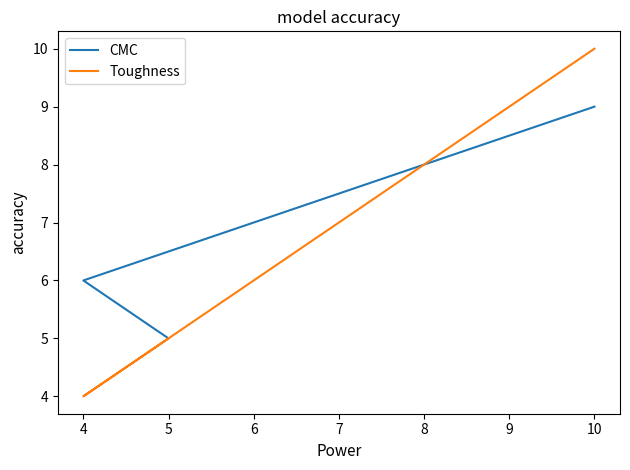

The CMC series shows 3 at 5. True or false?

False